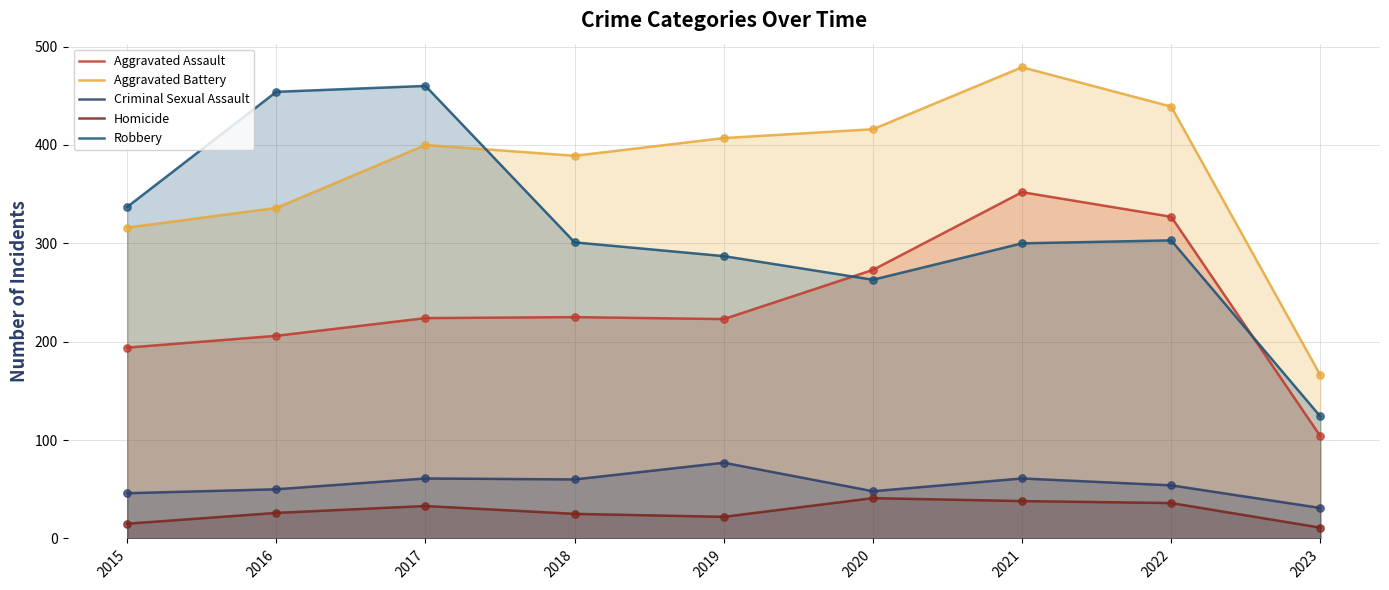

What is the total value across all series at 2015?

908